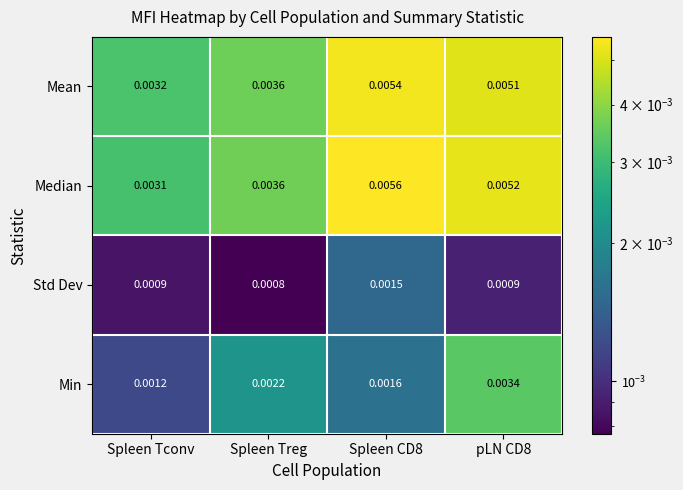

Rank the series by their maximum value, from lowest to highest.

Std Dev, Min, Mean, Median